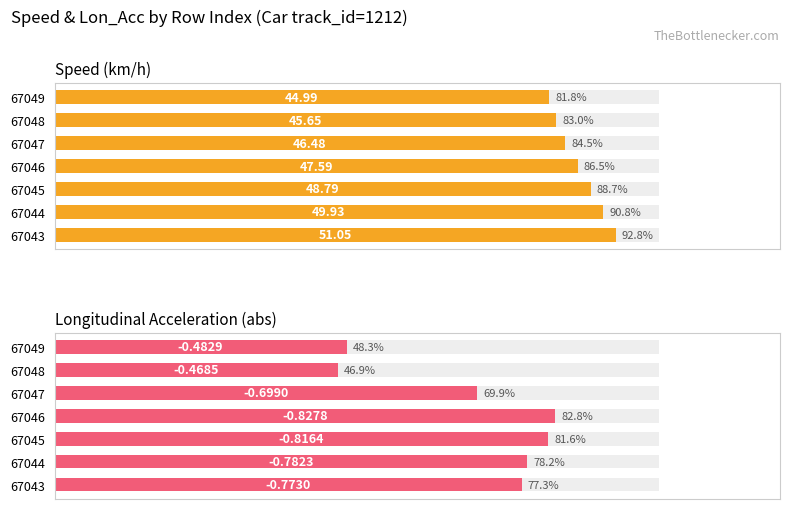

How many groups of bars are there?

7